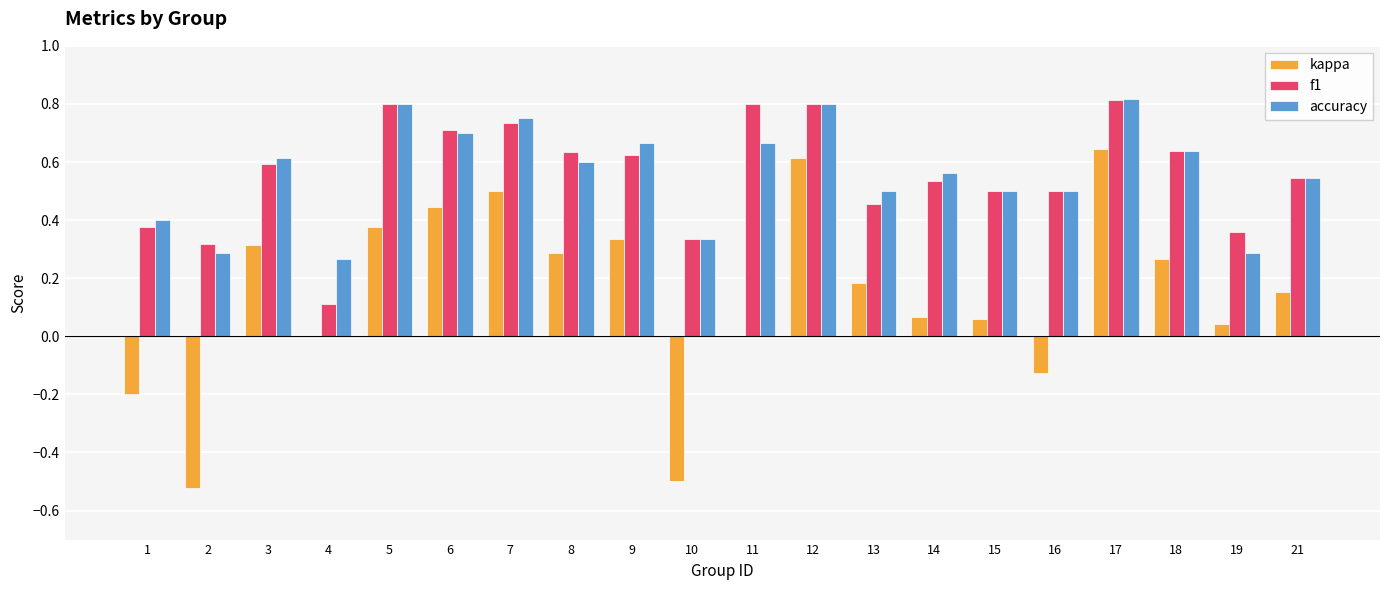

The value of kappa at 2 is -0.8. True or false?

False